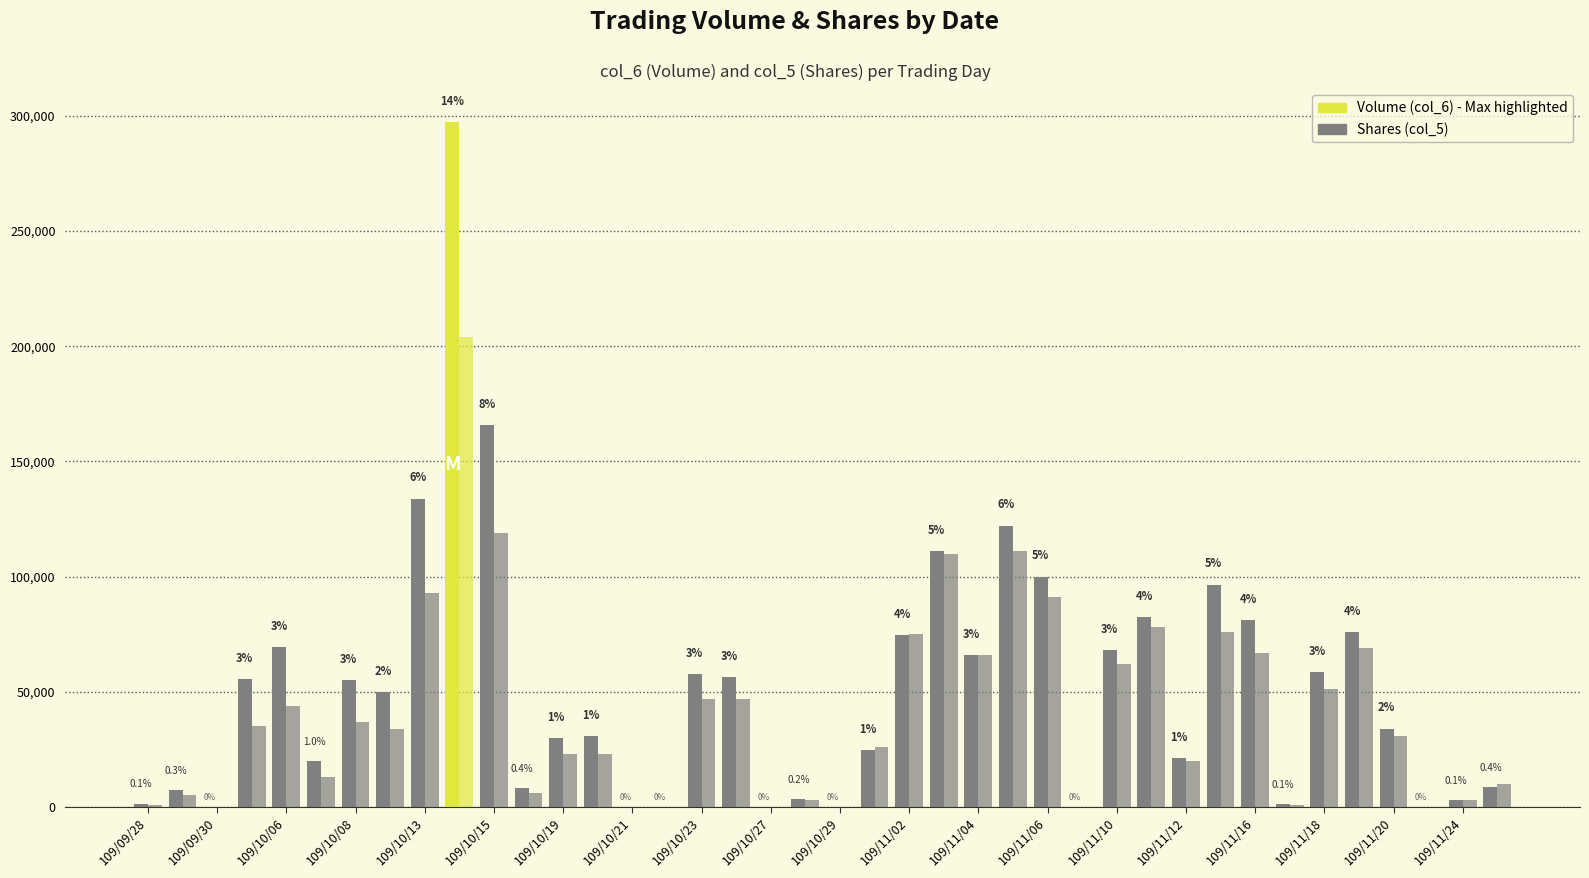

Are the bars horizontal?

No